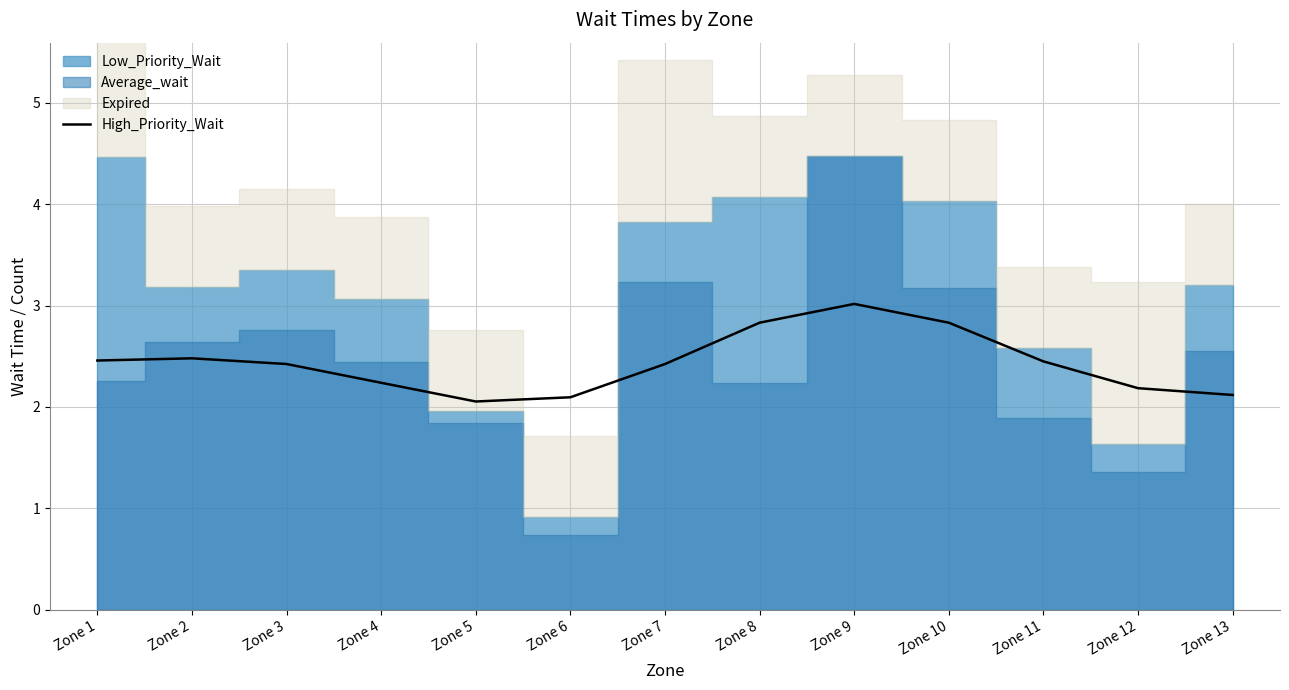

Where is the data nearest to the value 2?

Zone 5